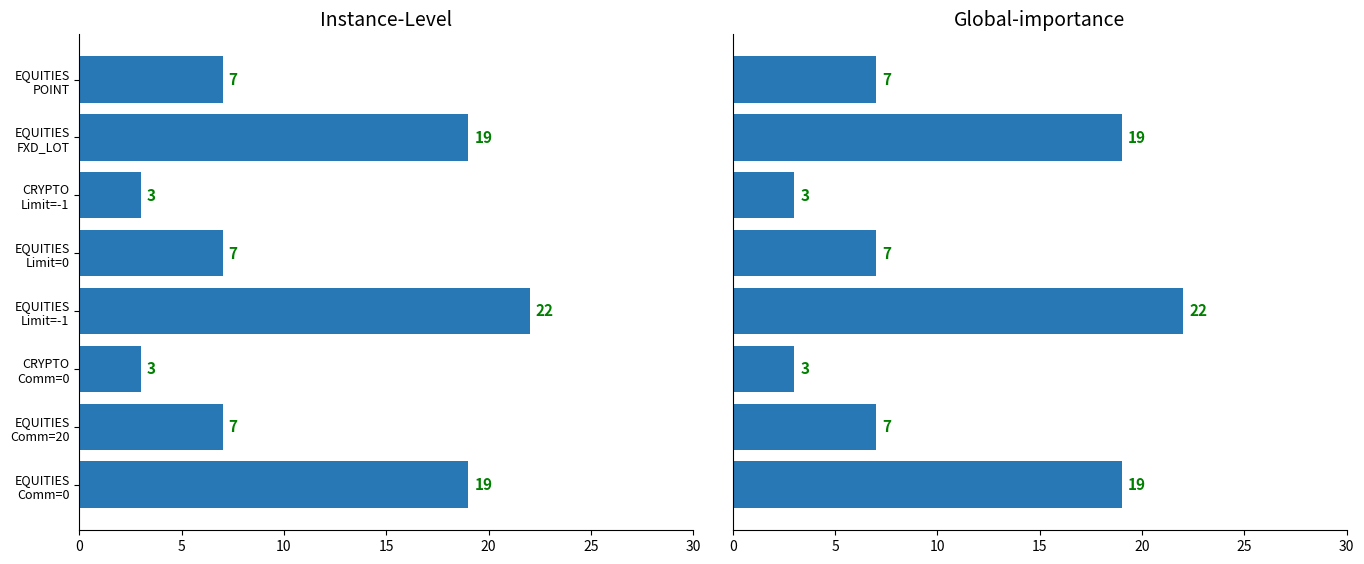

What is the value of the Instance-Level bar at the 6th from the left?

3